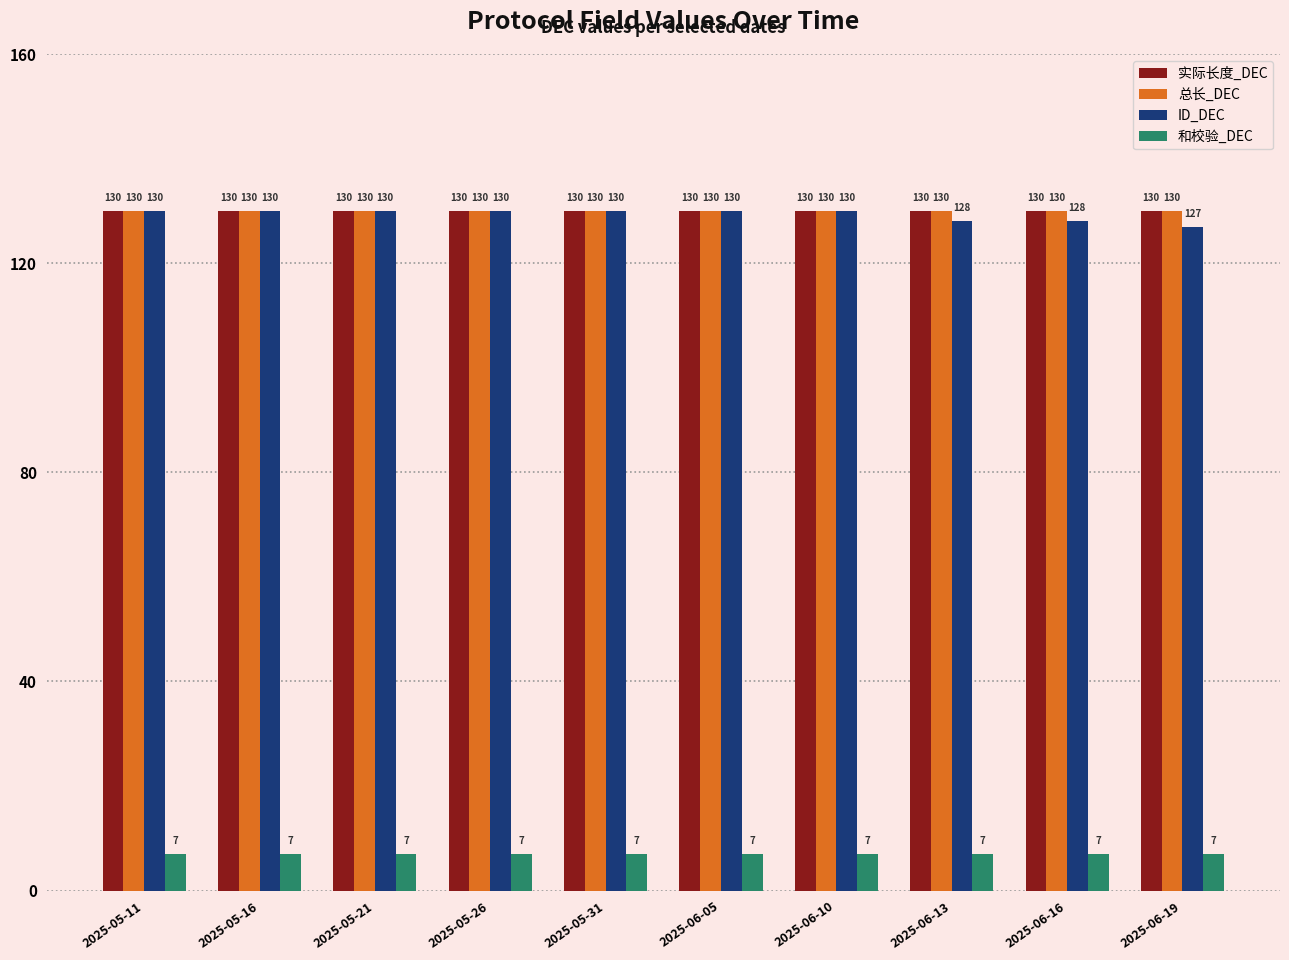

Which series has the widest spread of values?

ID_DEC